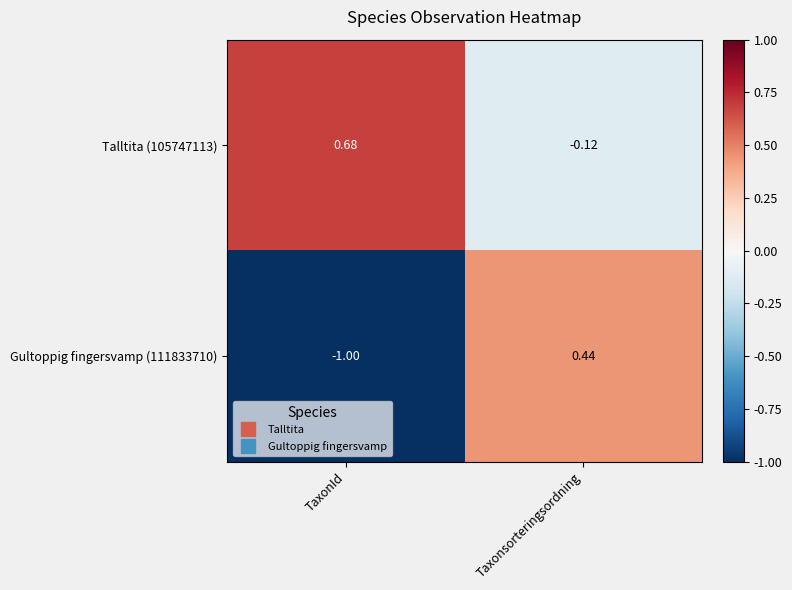

At which category does the chart reach its peak across all series?

TaxonId